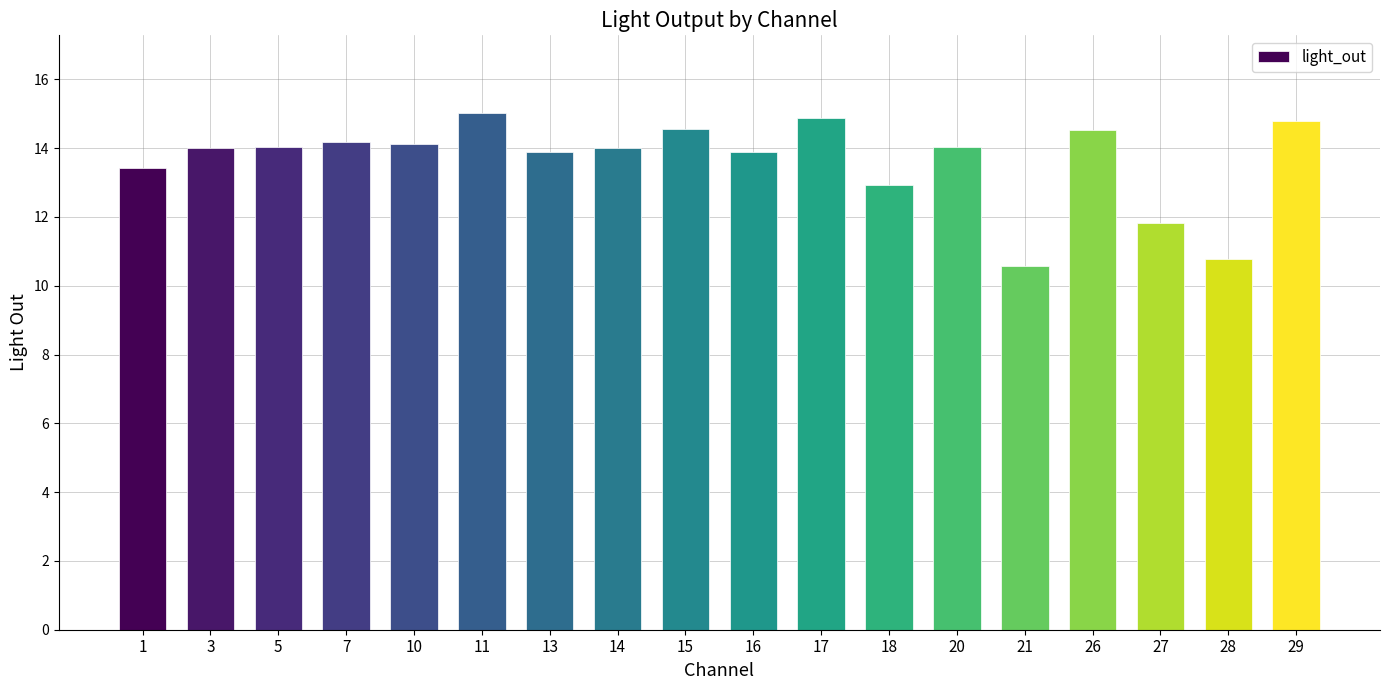

What is the value of the 2nd bar from the left?

14.0